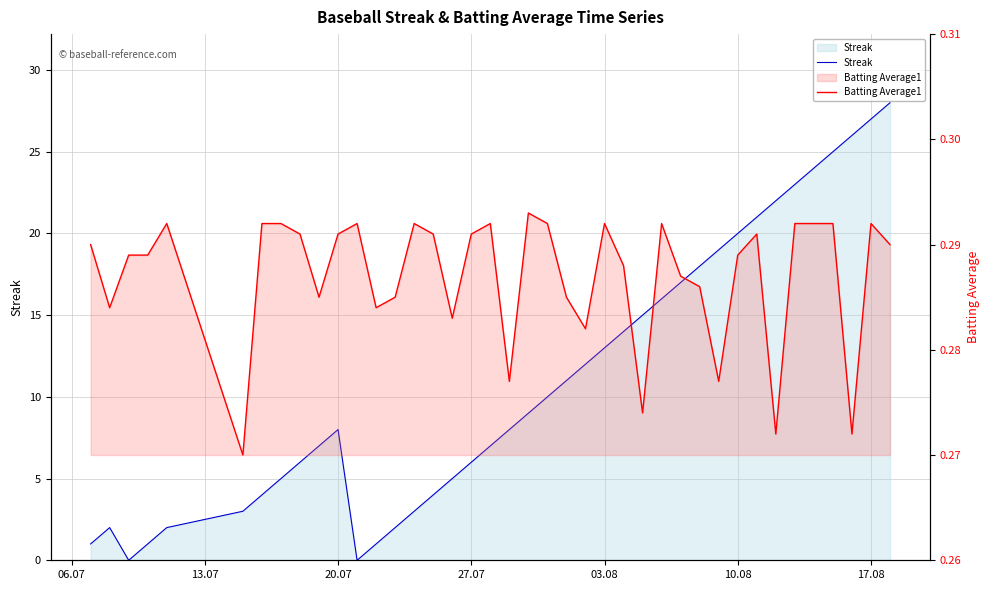

List the series in order of their overall mean, lowest first.

Batting Average1, Streak